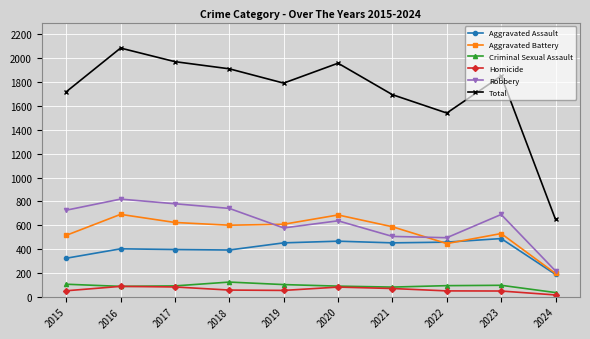

The value of Aggravated Assault at 2017 is 610. True or false?

False